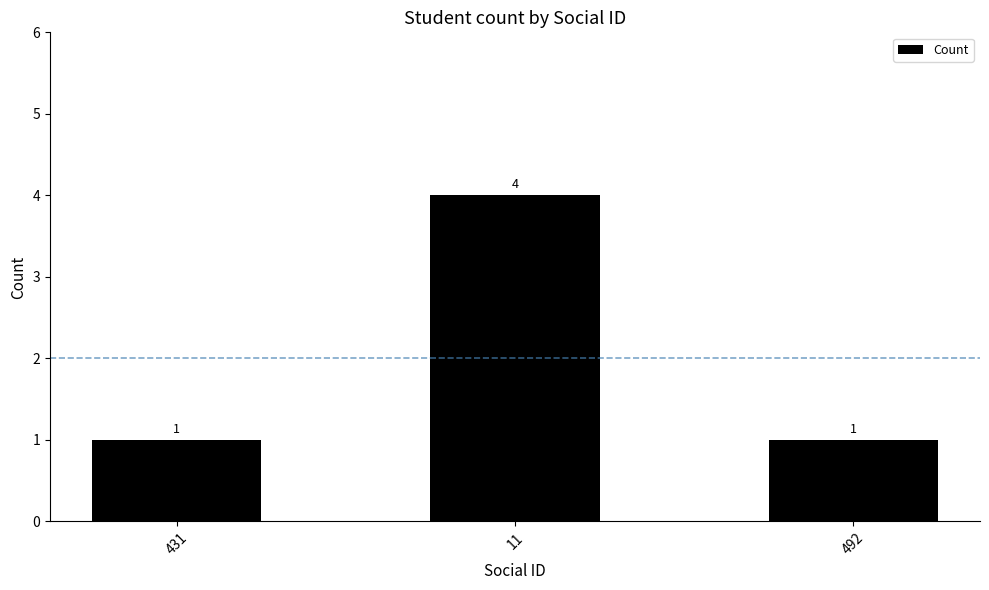

How many values exceed 1?

1